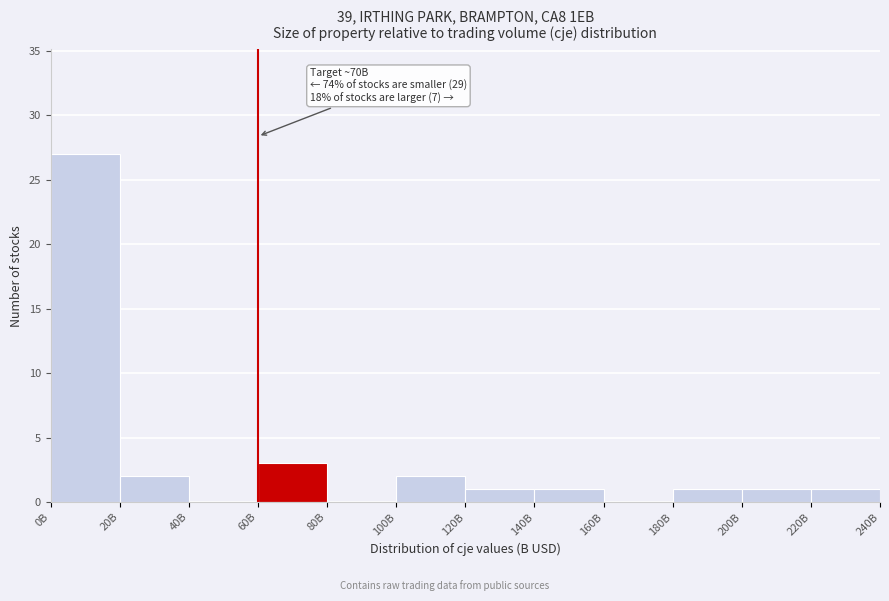

Reading left to right, transcribe all the data shown in this chart.

0B=27	20B=2	40B=0	60B=3	80B=0	100B=2	120B=1	140B=1	160B=0	180B=1	200B=1	220B=1